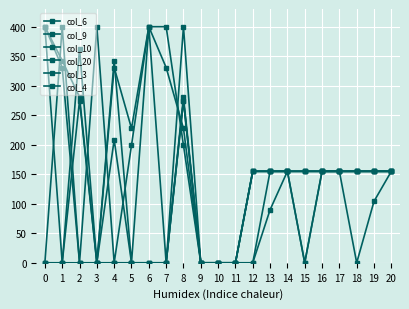

How many data points in col_20 are less than 155?

6